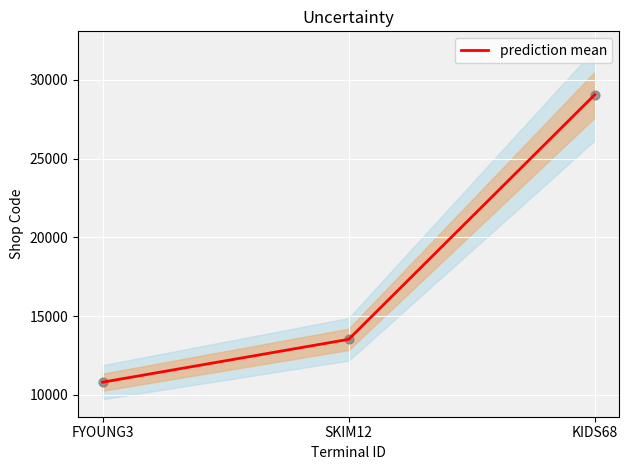

Approximately how many times larger is the value at SKIM12 compared to KIDS68?

0.5